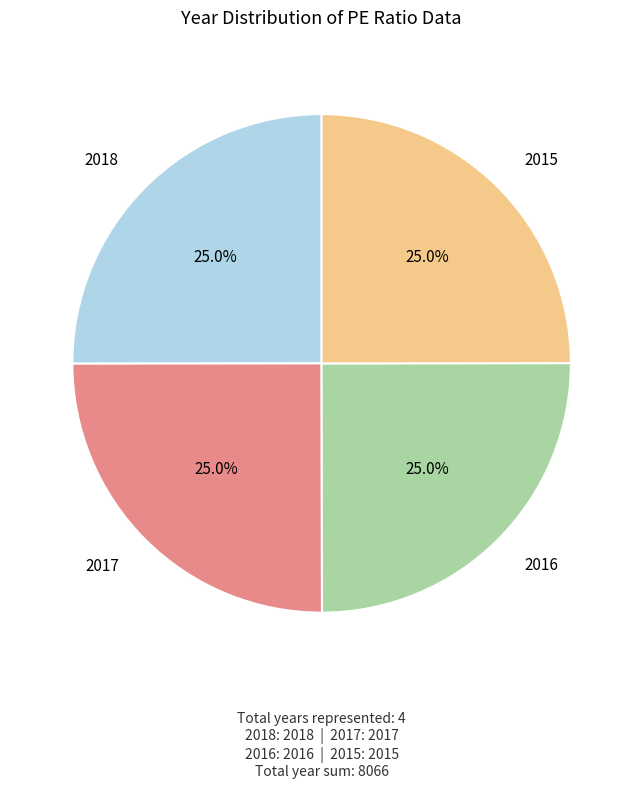

Is it true that 2016 is 13% of the pie?

False